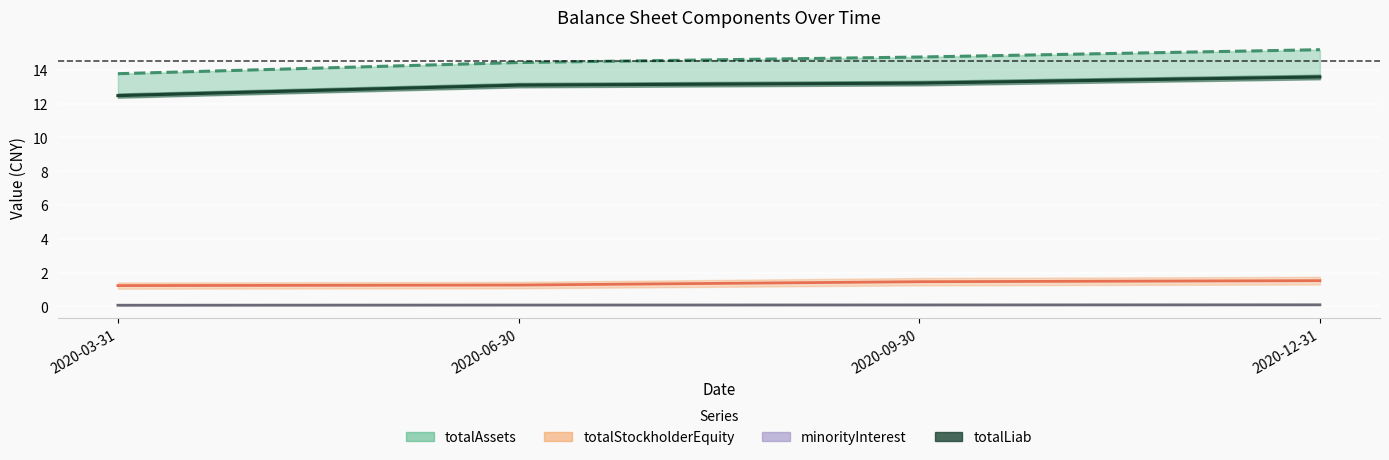

At how many categories does at least one series exceed 1?

4